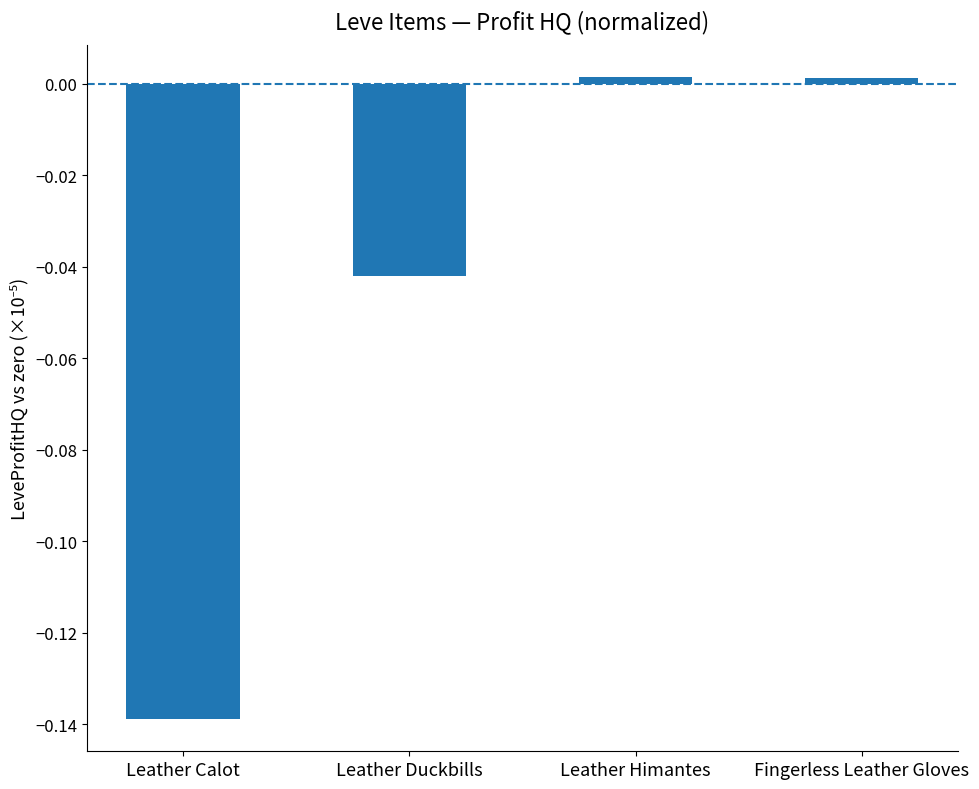

Count the number of data series in this chart.

1